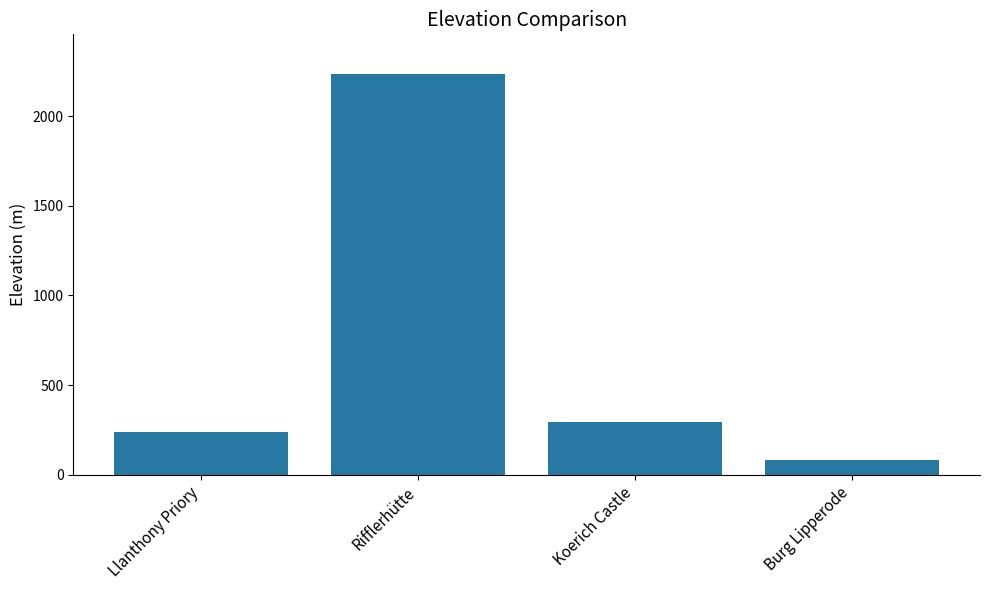

Is it true that the value at Rifflerhütte is 2234.0?

True